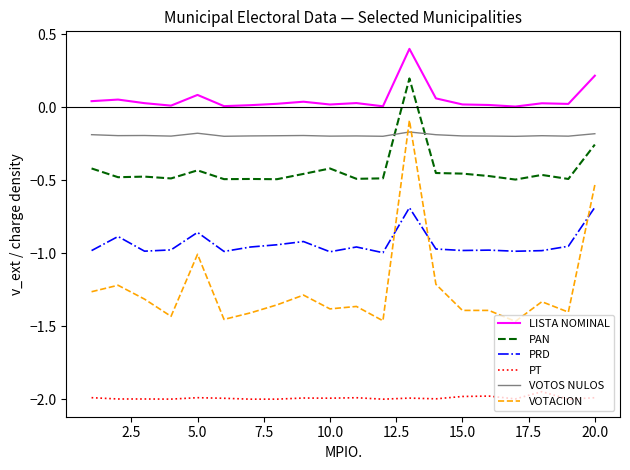

After their last crossing, which series has the higher values: PRD or VOTACION?

VOTACION